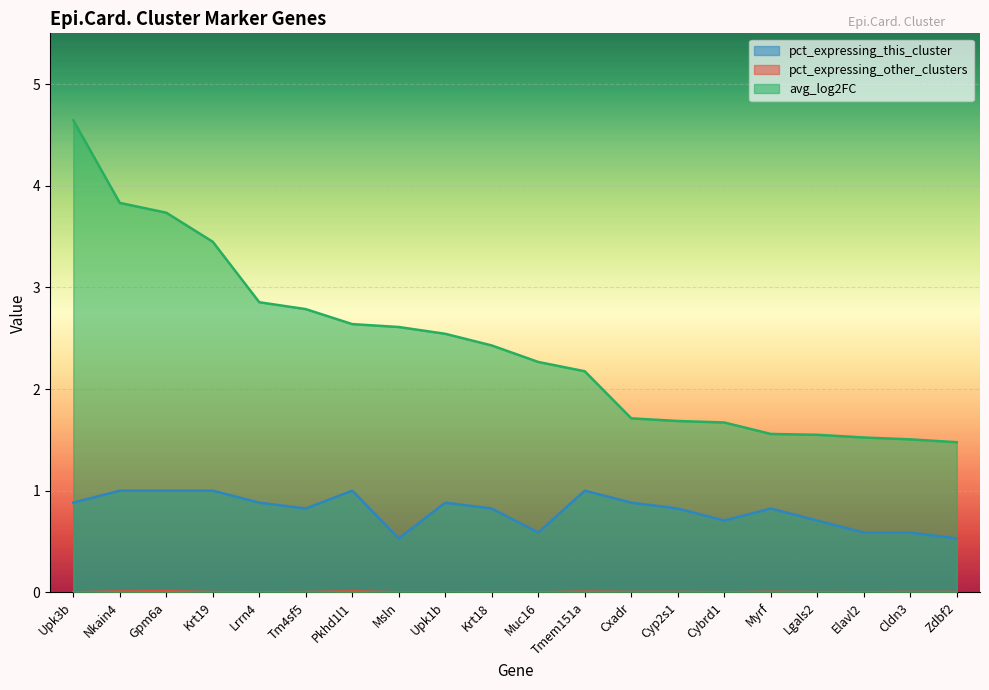

List the labels in order of pct_expressing_other_clusters value, smallest first.

Upk3b, Lrrn4, Msln, Upk1b, Muc16, Krt18, Cybrd1, Elavl2, Krt19, Tm4sf5, Lgals2, Cxadr, Cyp2s1, Cldn3, Zdbf2, Myrf, Tmem151a, Nkain4, Pkhd1l1, Gpm6a